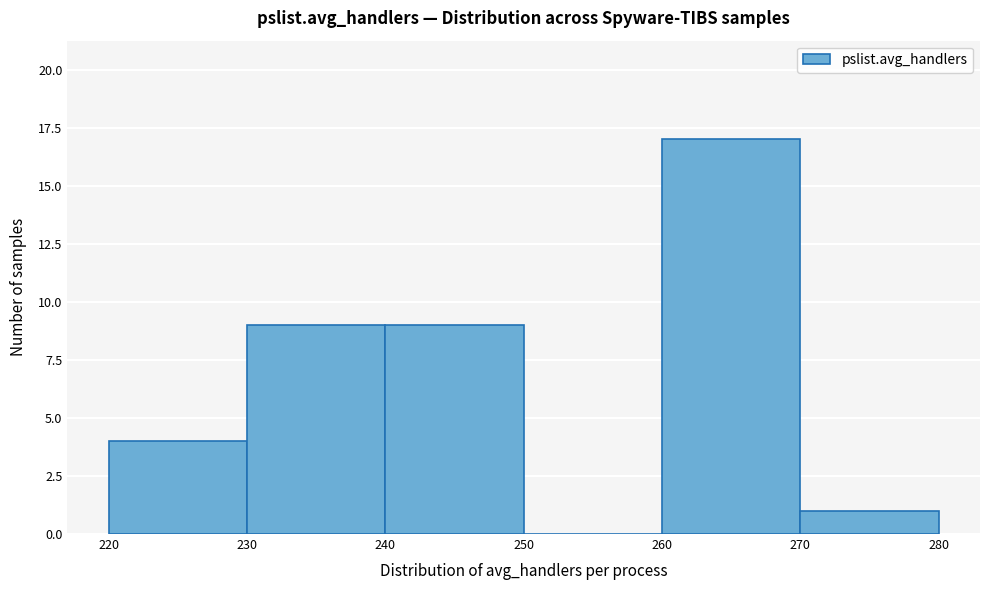

Reading left to right, transcribe this chart: for each bar, give the range it covers on the x-axis and its height. The values are not printed on the chart, so give them approximately, as read against the axis.

220 to 230: 4
230 to 240: 9
240 to 250: 9
250 to 260: 0
260 to 270: 17
270 to 280: 1